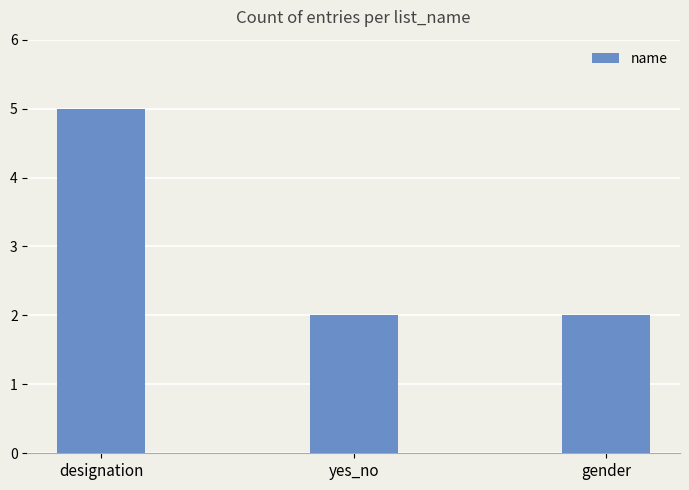

What is the label of the 3rd bar from the left?

gender